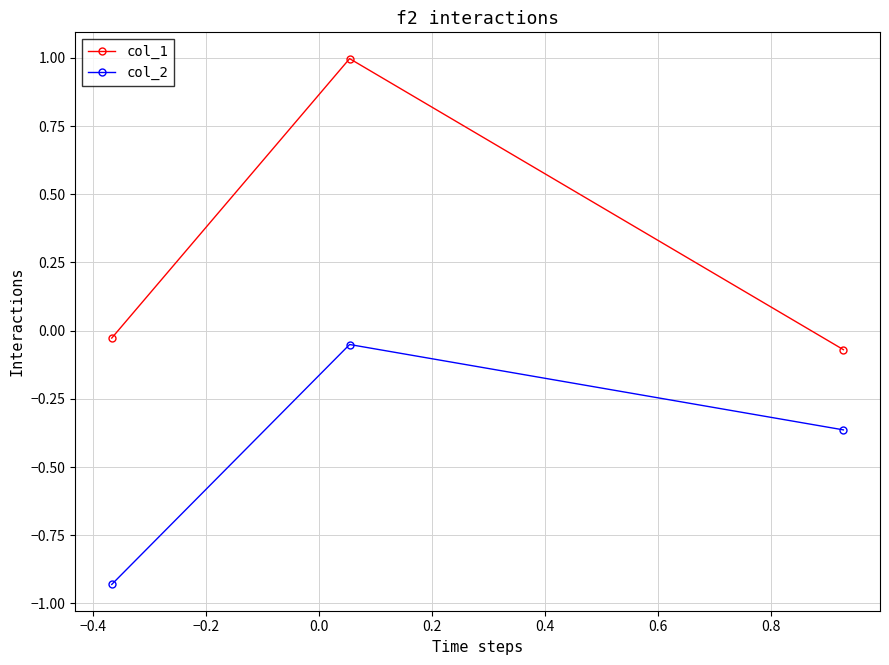

How many series are shown in this chart?

2